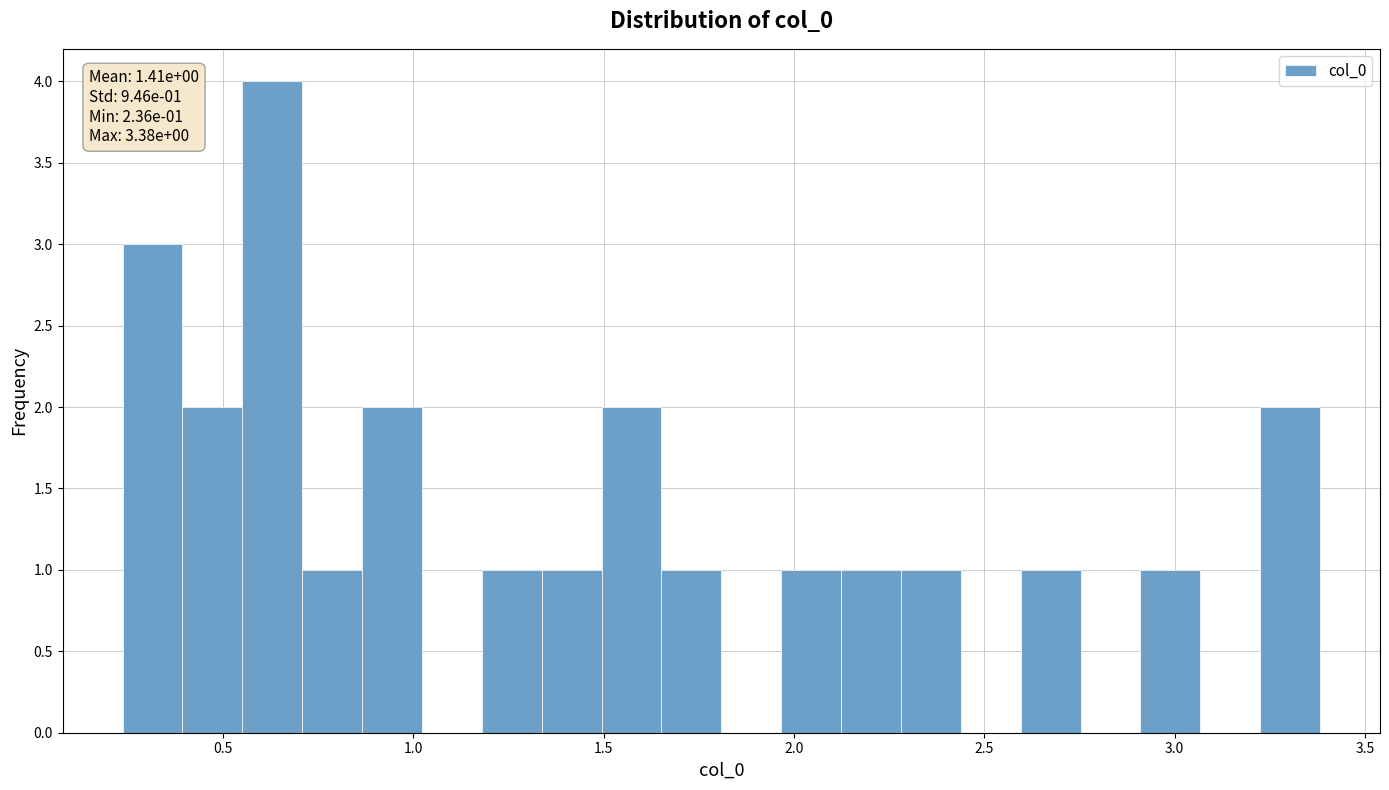

Around what value on the x-axis is the tallest bar? Give the approximate position of its centre, as read against the axis.

0.65